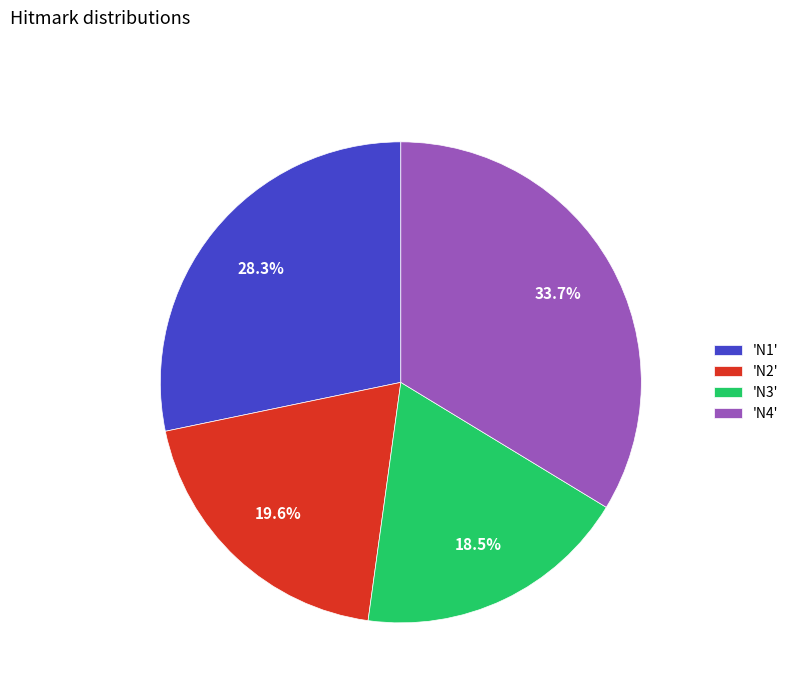

What is the ratio of the value at 'N4' to the value at 'N2'?

1.7